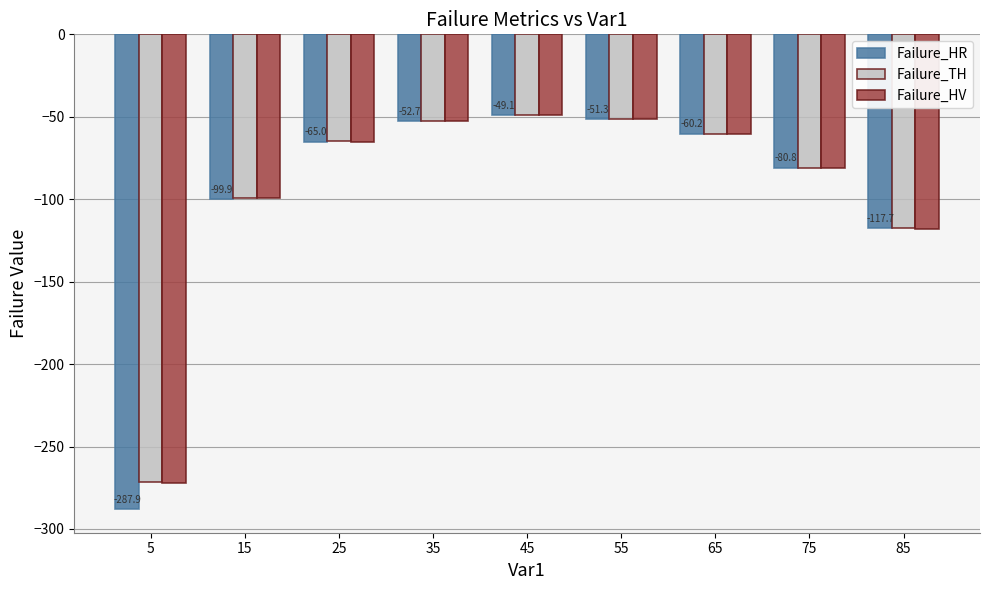

True or false: Failure_TH has a value of -18.4 at 55.

False